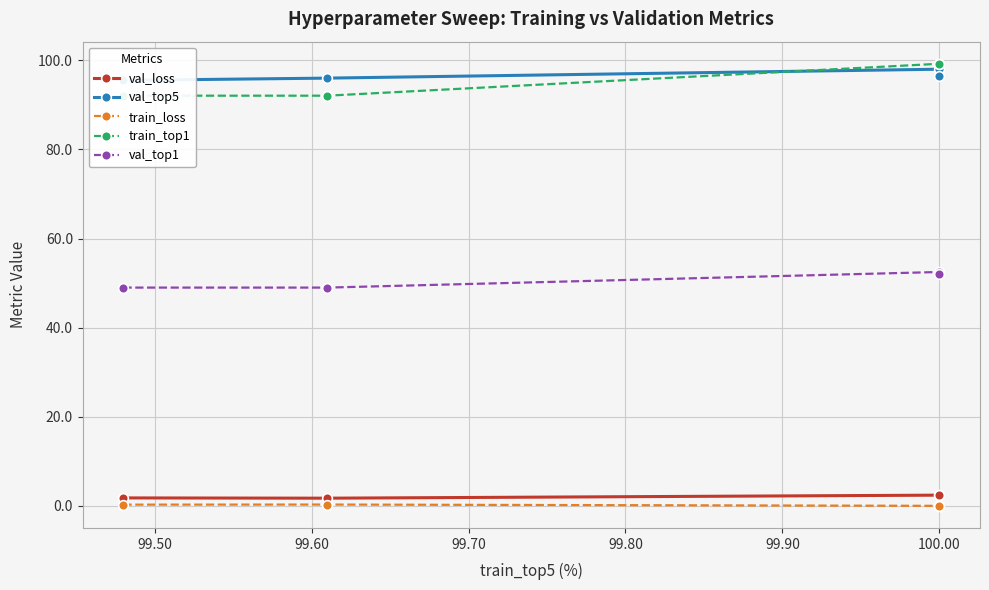

What is the value of the train_top1 point at the 3rd from the left?

99.2